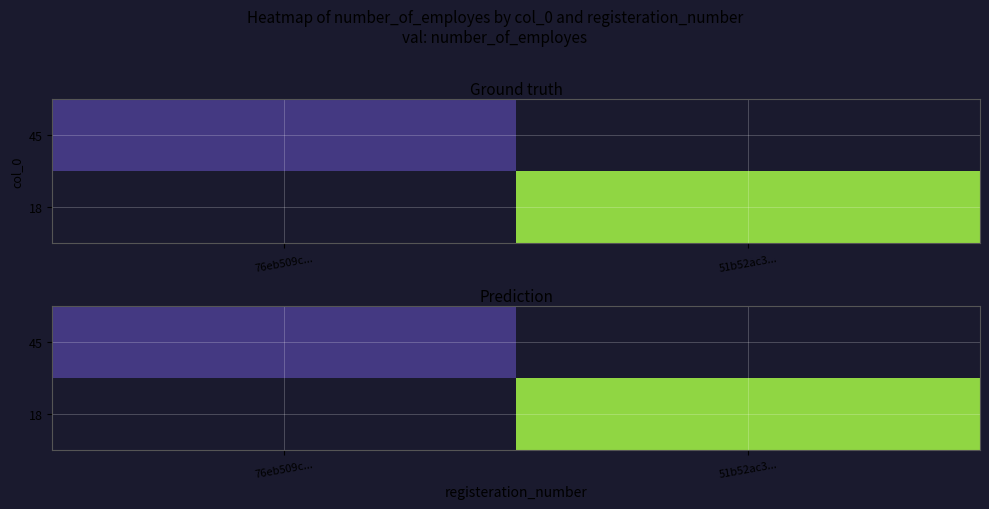

At which category does the chart reach its peak across all series?

51b52ac3...